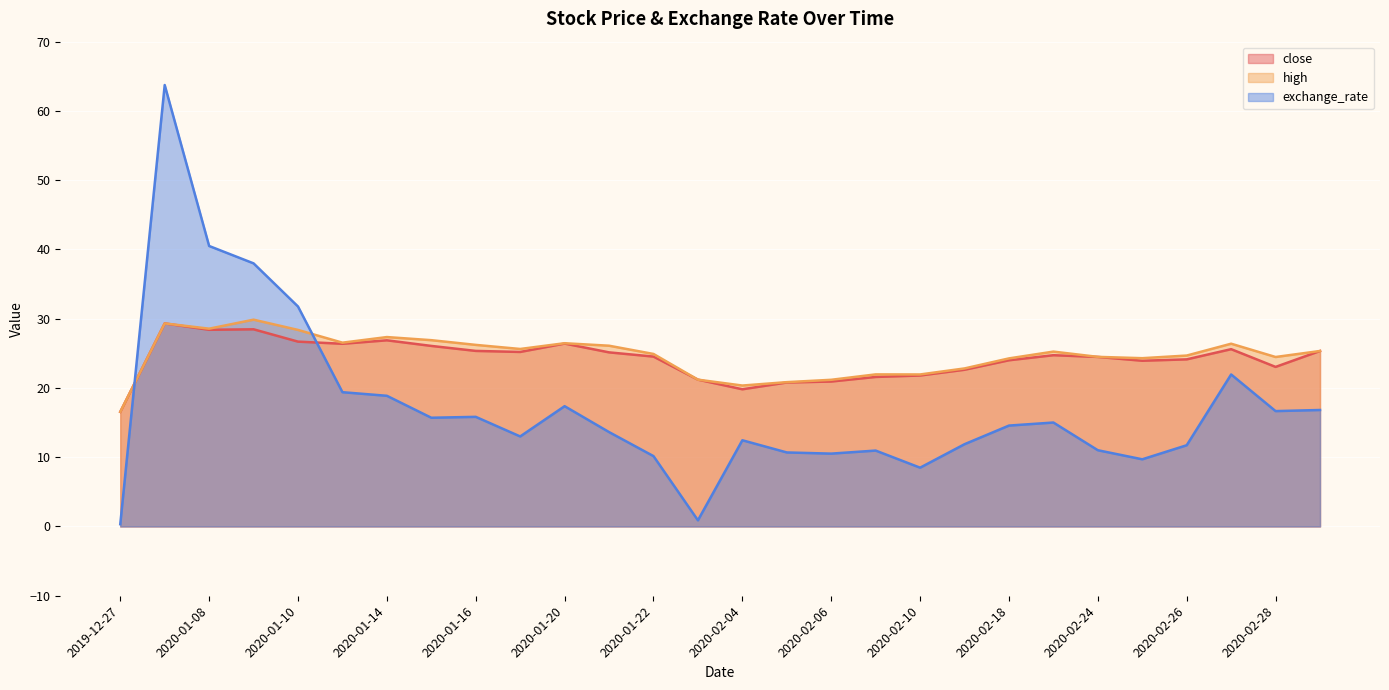

True or false: high and close cross at least once.

False